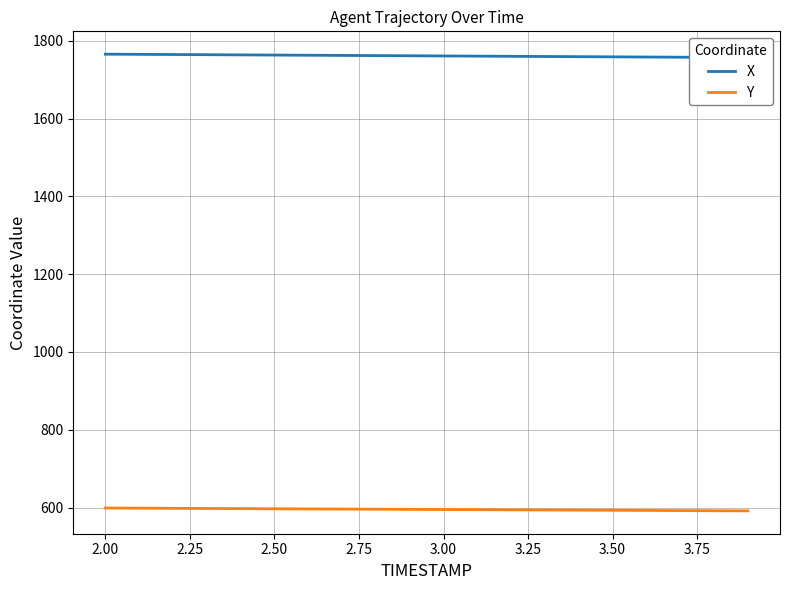

True or false: Y and X cross at least once.

False